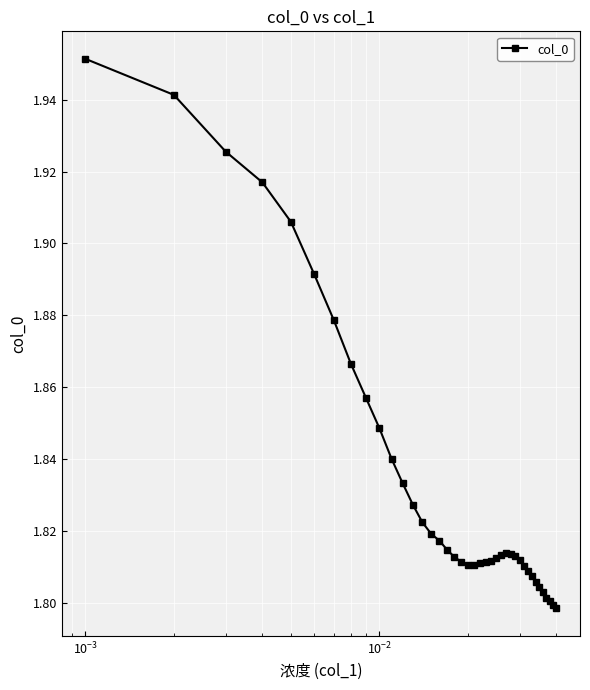

What is the sum of all values?

73.4